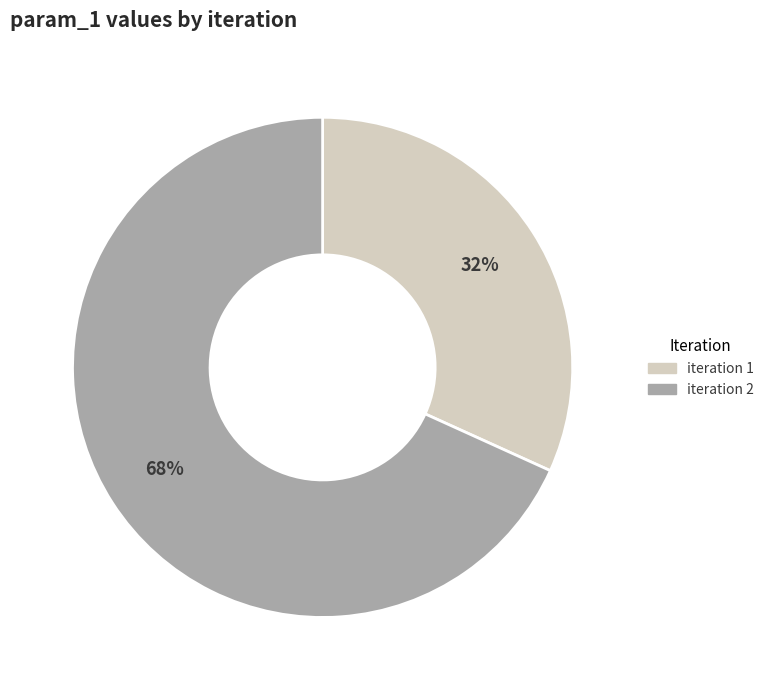

Is there any slice that represents more than half of the pie?

Yes